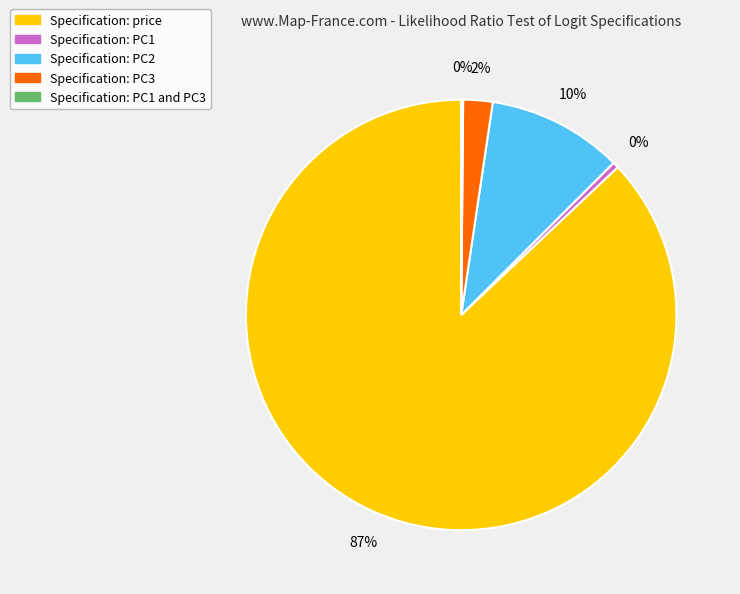

To the nearest percent, what is the average slice percentage?

20%